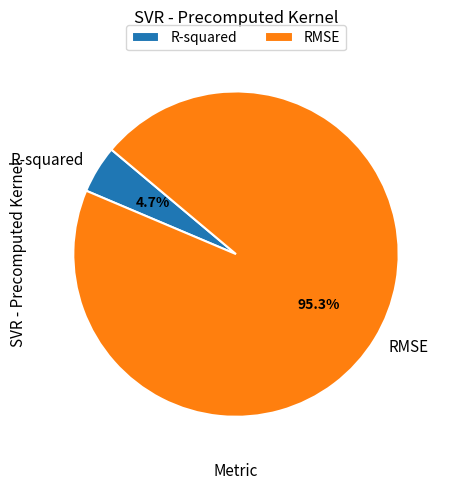

Which has a higher value, RMSE or R-squared?

RMSE